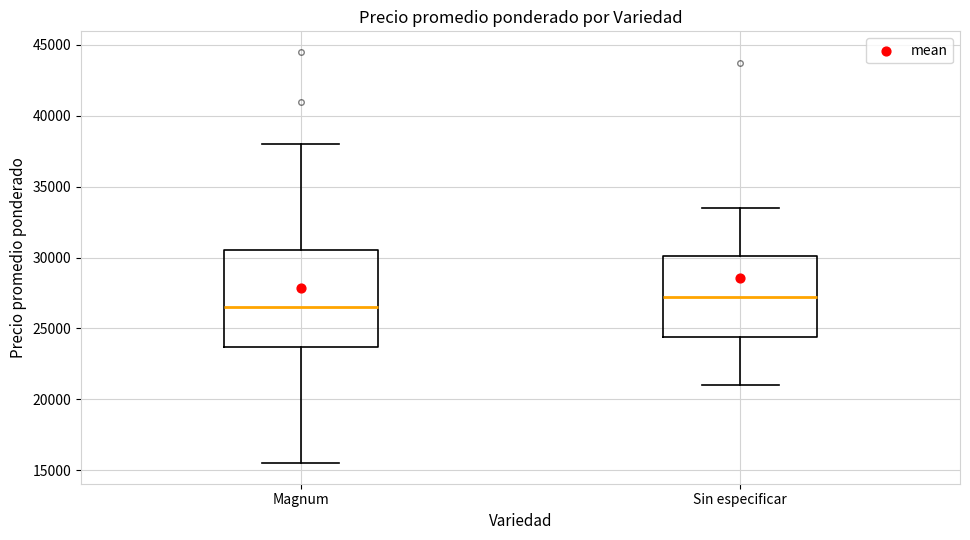

Comparing the boxes themselves (not the whiskers), which one is the tallest?

Magnum